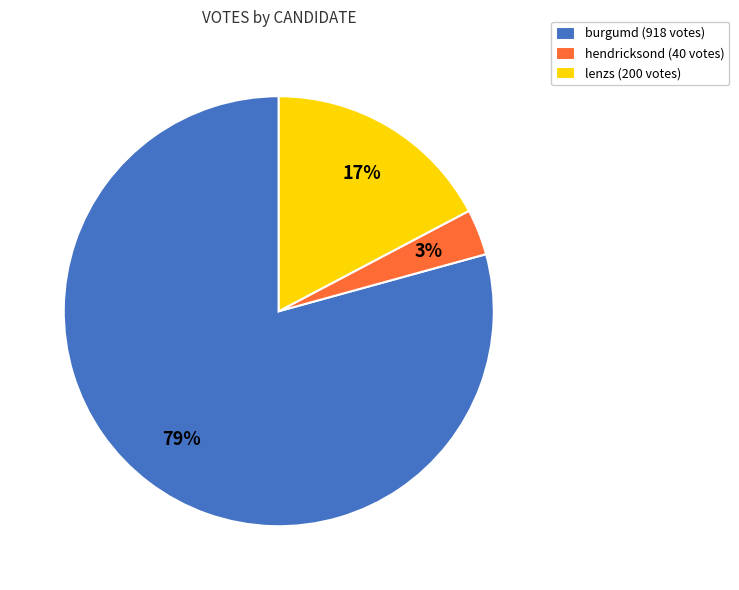

To the nearest percent, what portion does hendricksond (40 votes) represent?

3%